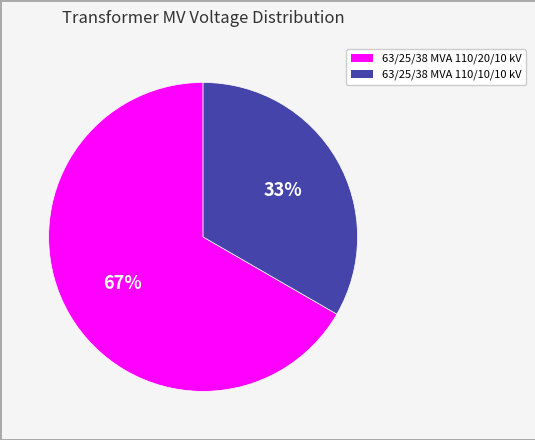

Which slice is the largest?

63/25/38 MVA 110/20/10 kV